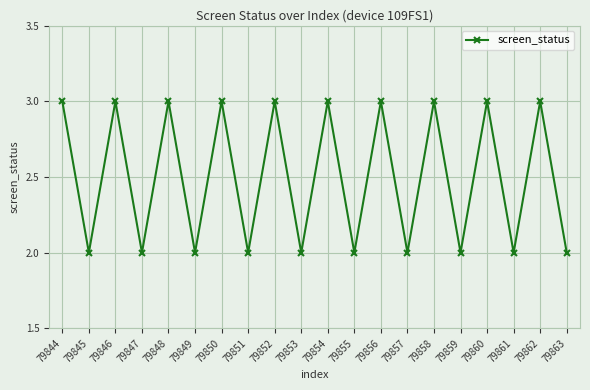

What is the difference between the values at 79859 and 79844?

1